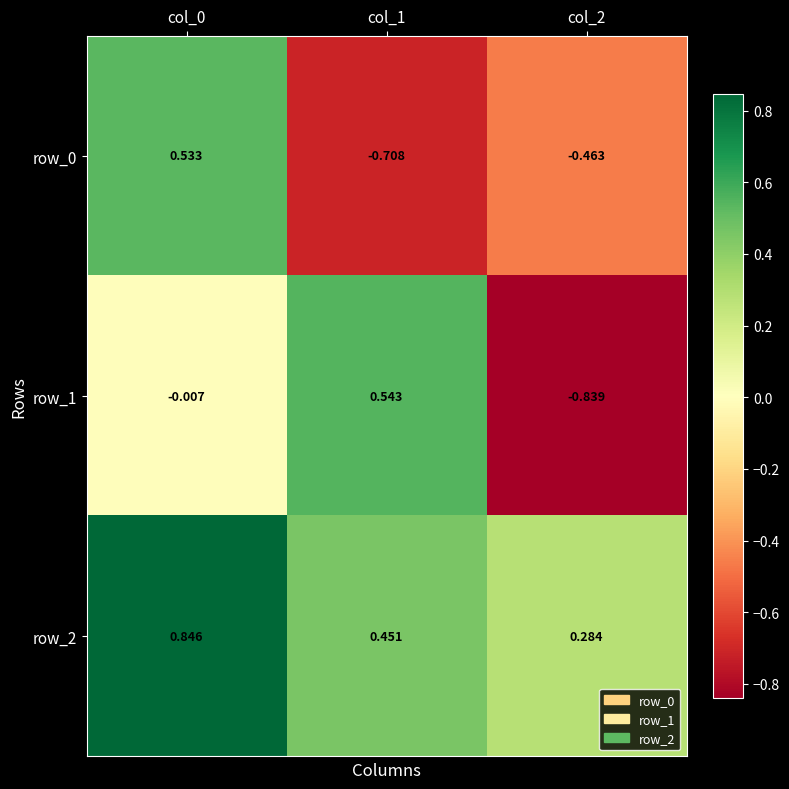

What is the sum of the row_2 values at col_1 and col_2?

0.7